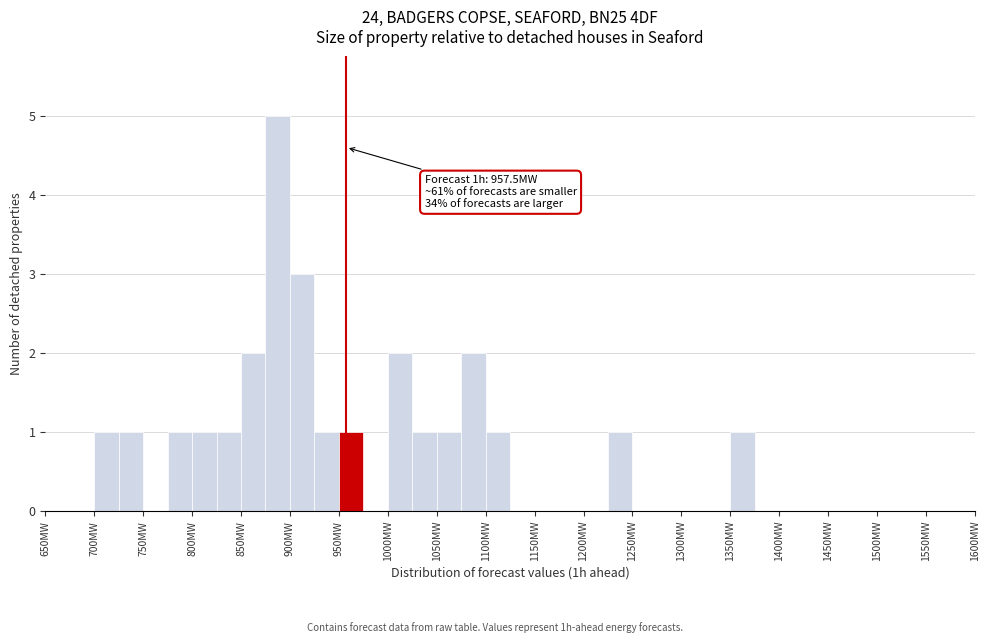

Over which range of the x-axis is the bar tallest?

875 to 900